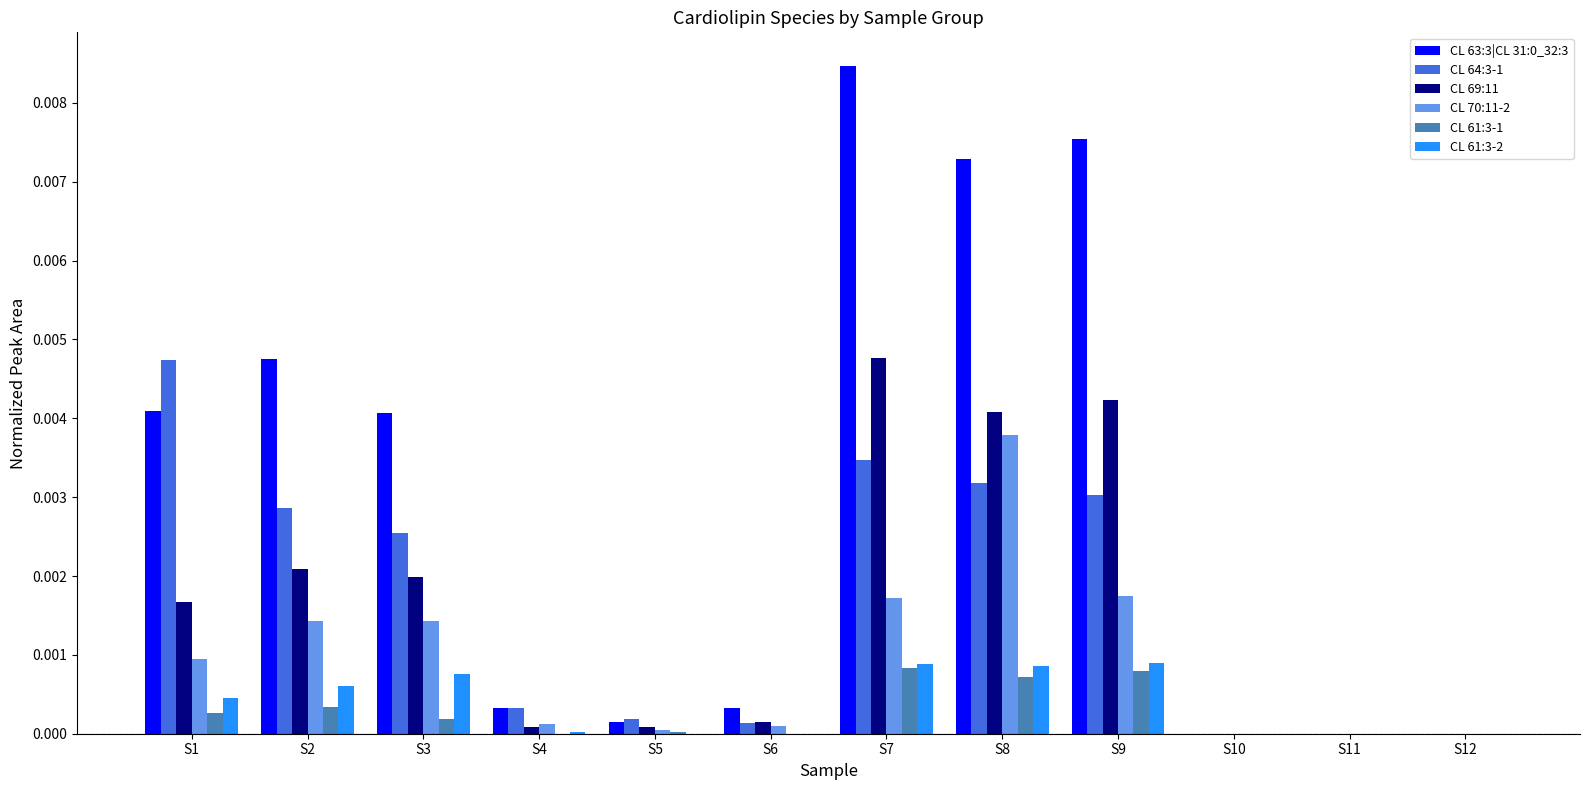

Count the number of categories in the chart.

12